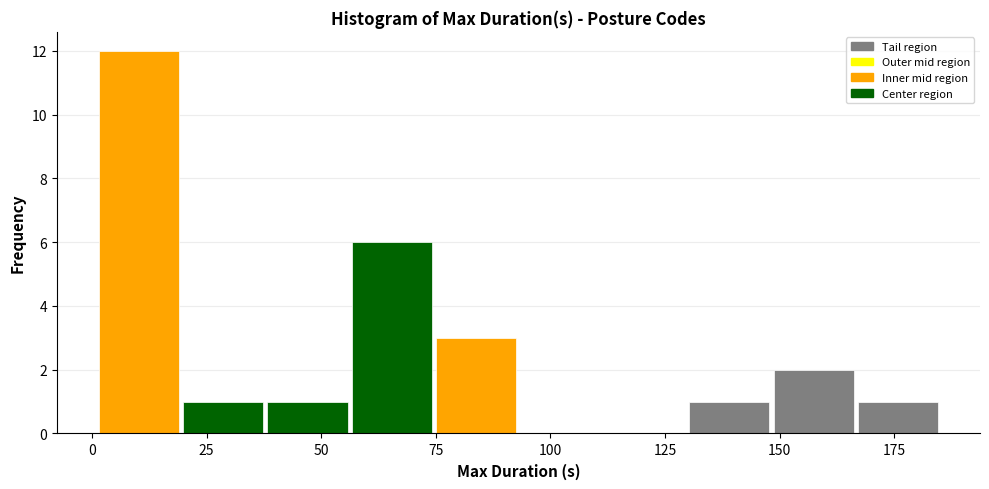

Around what value on the x-axis is the tallest bar? Give the approximate position of its centre, as read against the axis.

10